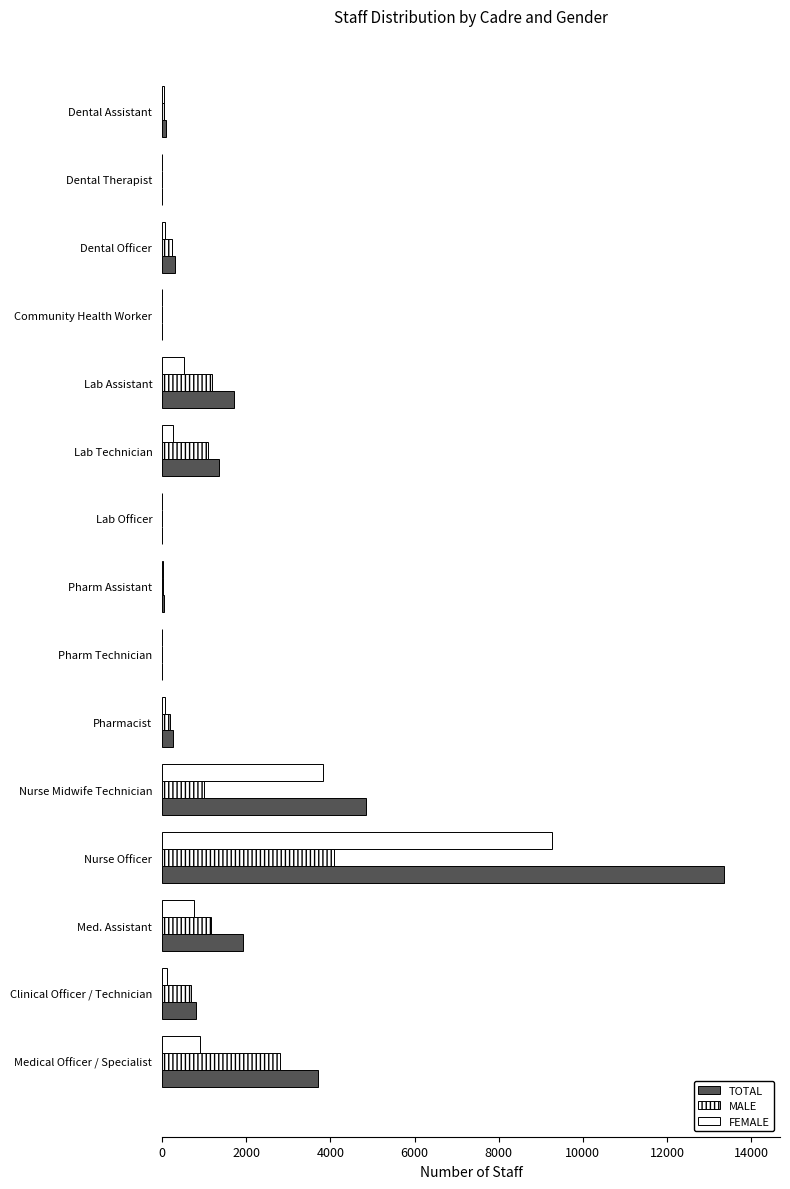

Count the number of data series in this chart.

3